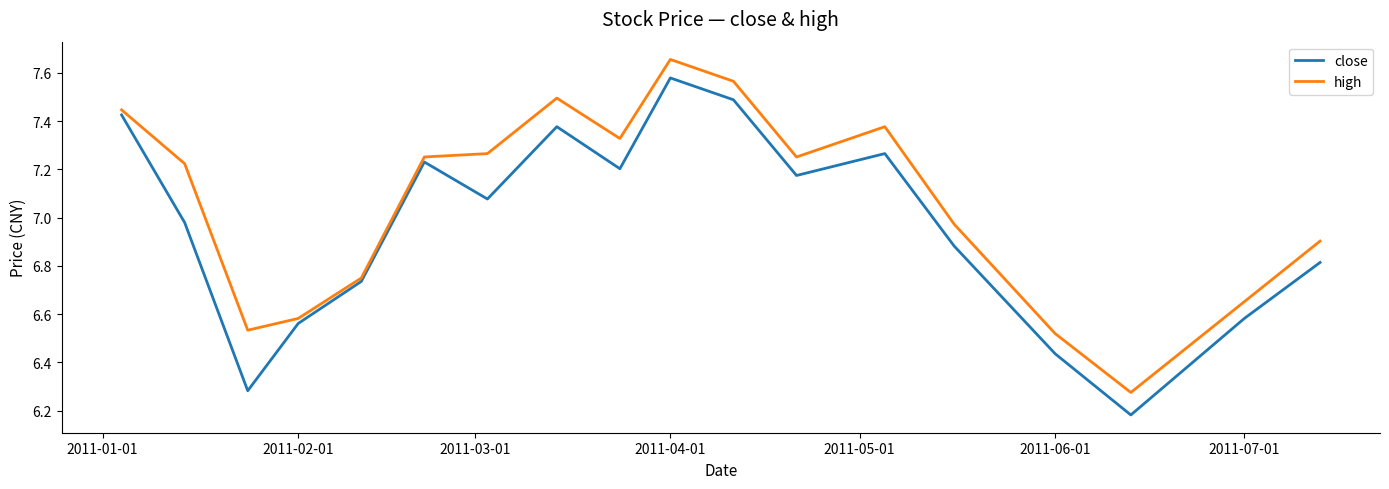

True or false: high and close cross at least once.

False